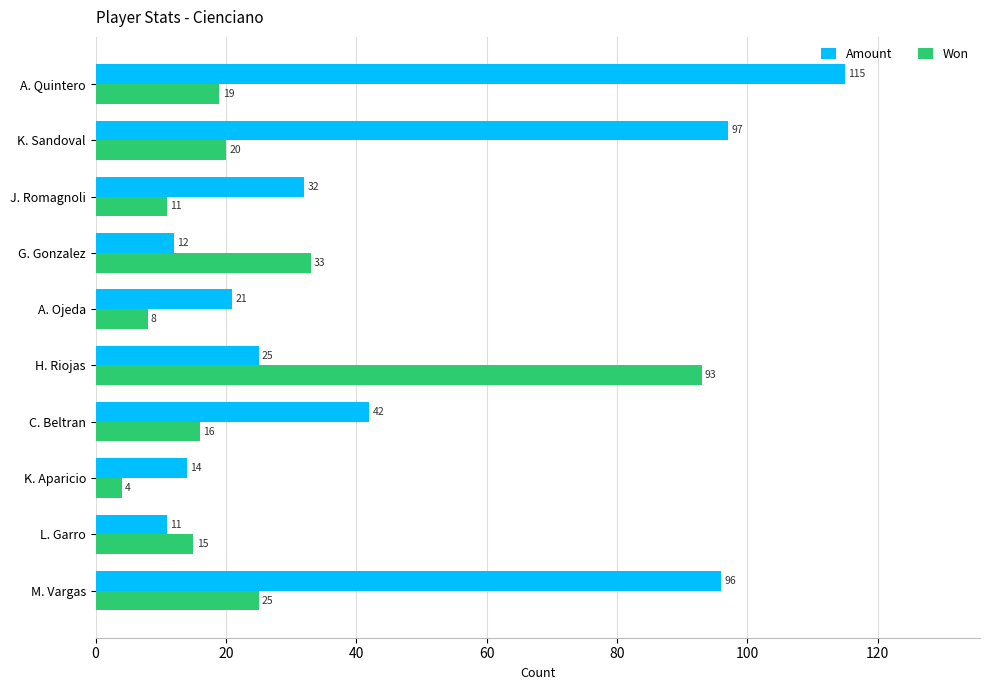

What is the sum of all Amount values?

465